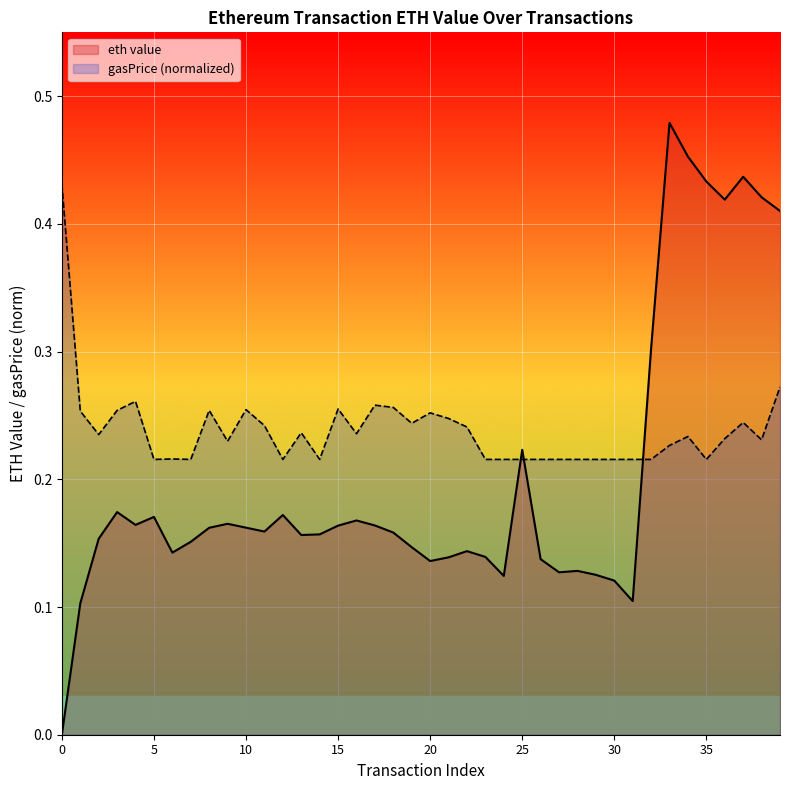

Count the values in the range 0 to 1.

40